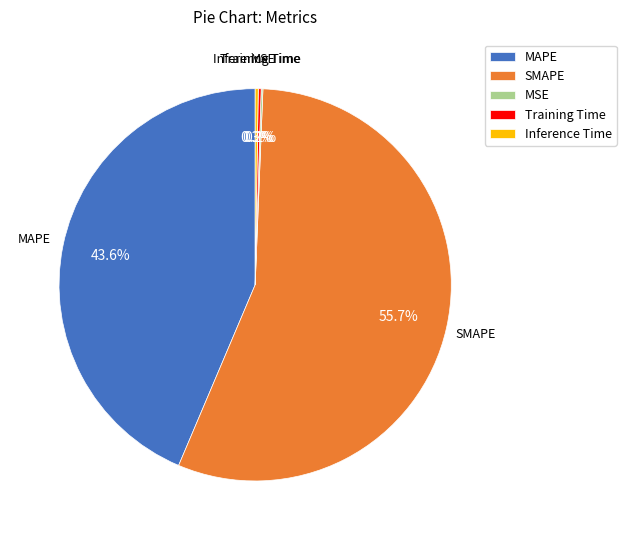

Which slice is the largest?

SMAPE